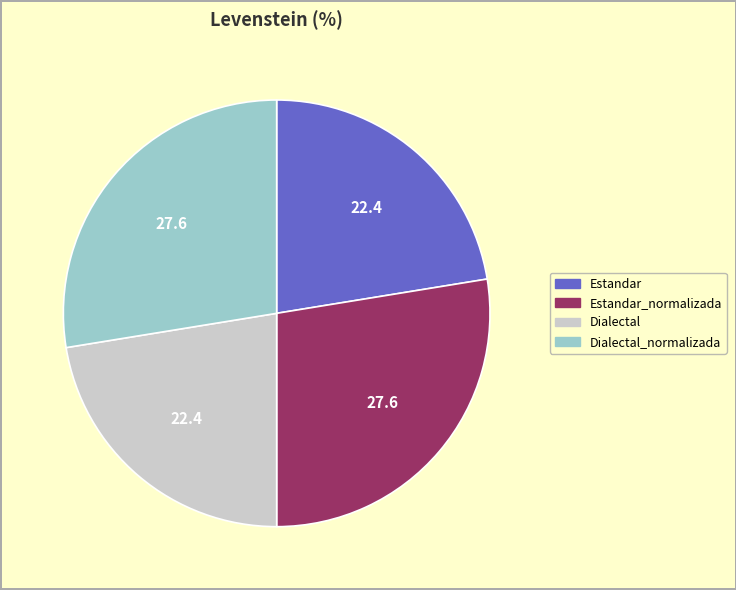

Is there any slice that represents more than half of the pie?

No